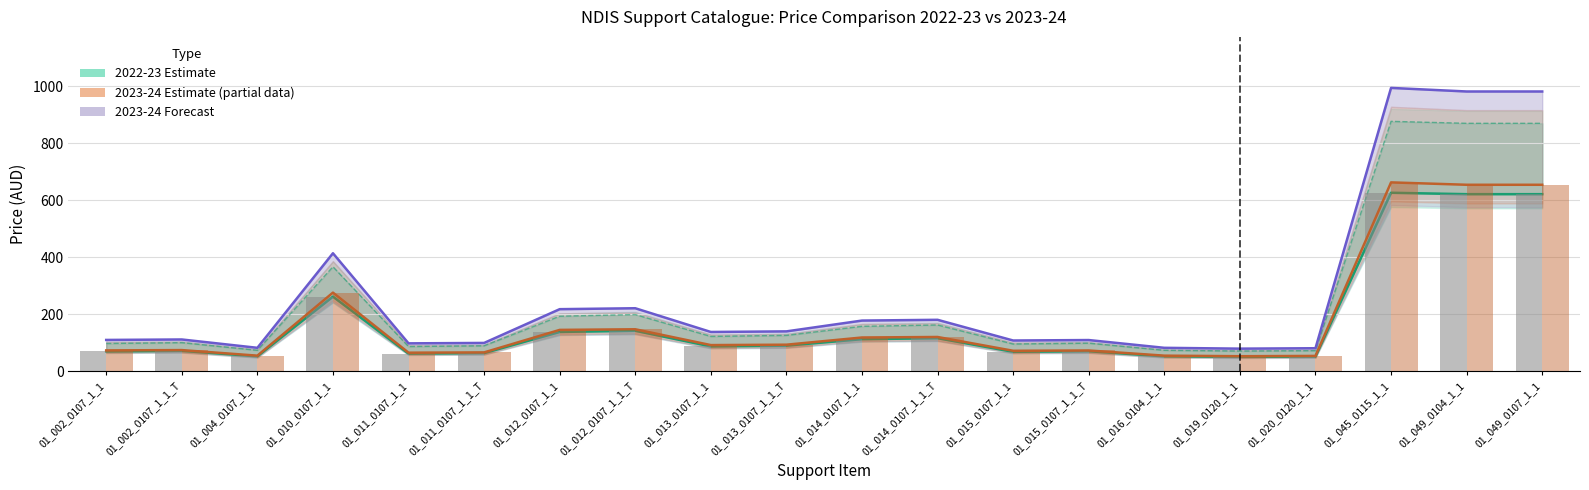

List the labels in order of 2023-24 Forecast (P02) value, largest first.

01_045_0115_1_1, 01_049_0104_1_1, 01_049_0107_1_1, 01_010_0107_1_1, 01_012_0107_1_1_T, 01_012_0107_1_1, 01_014_0107_1_1_T, 01_014_0107_1_1, 01_013_0107_1_1_T, 01_013_0107_1_1, 01_002_0107_1_1_T, 01_002_0107_1_1, 01_015_0107_1_1_T, 01_015_0107_1_1, 01_011_0107_1_1_T, 01_011_0107_1_1, 01_004_0107_1_1, 01_016_0104_1_1, 01_020_0120_1_1, 01_019_0120_1_1